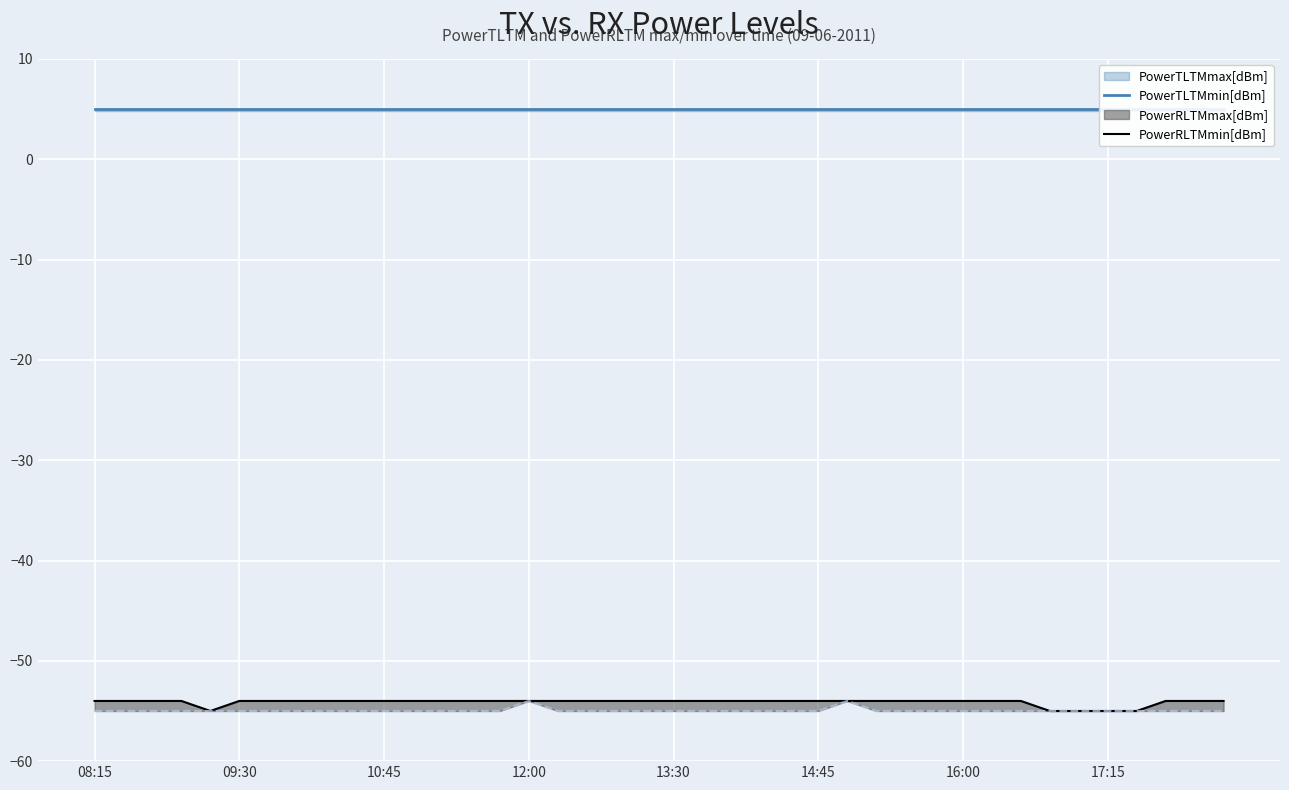

Where is PowerRLTMmin[dBm] nearest to the value -54?

08:15